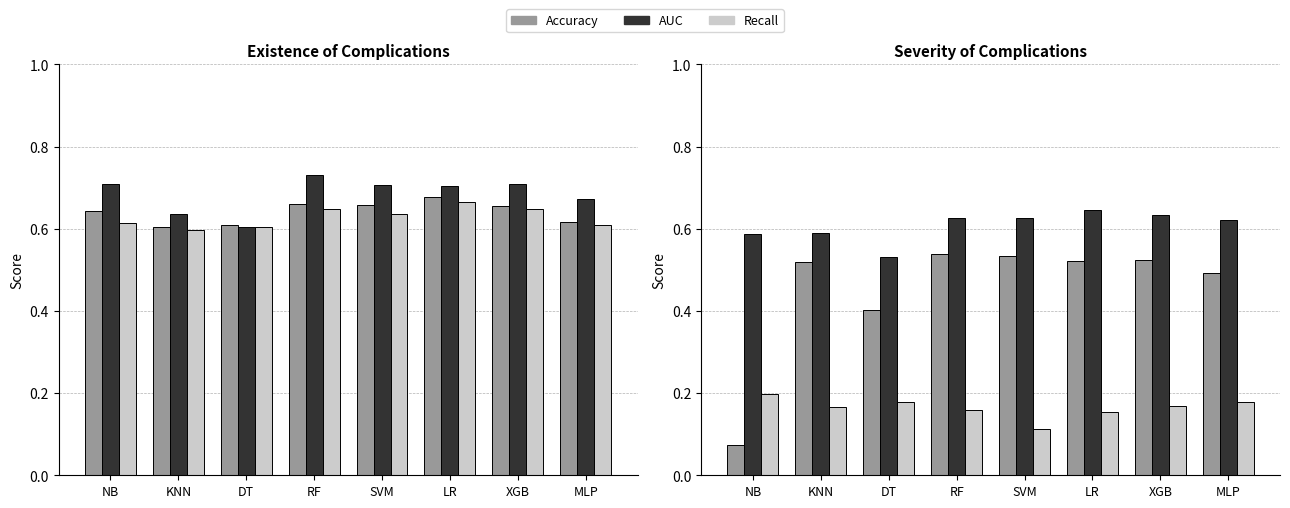

Which series has the widest spread of values?

Accuracy